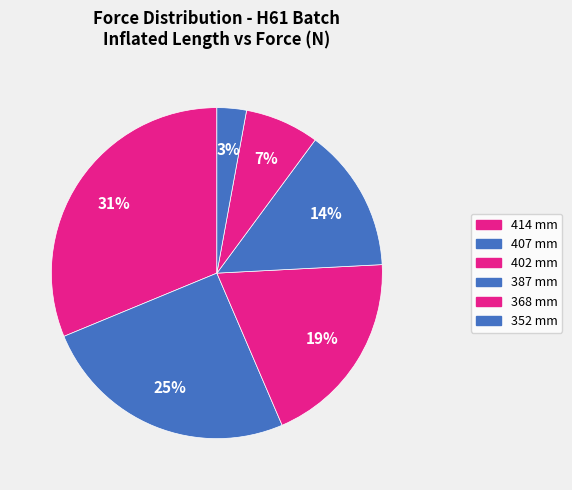

How many slices are in this pie chart?

6